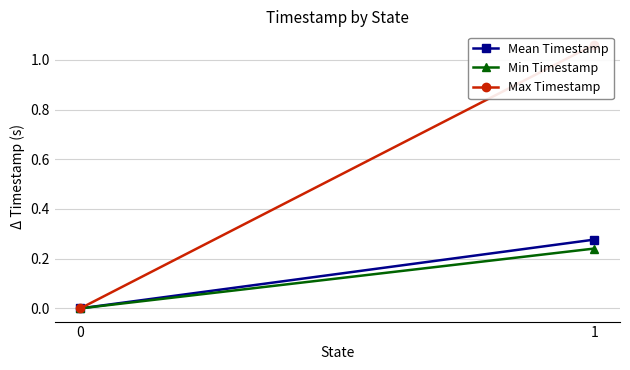

What is the average value of the Min Timestamp series?

0.1